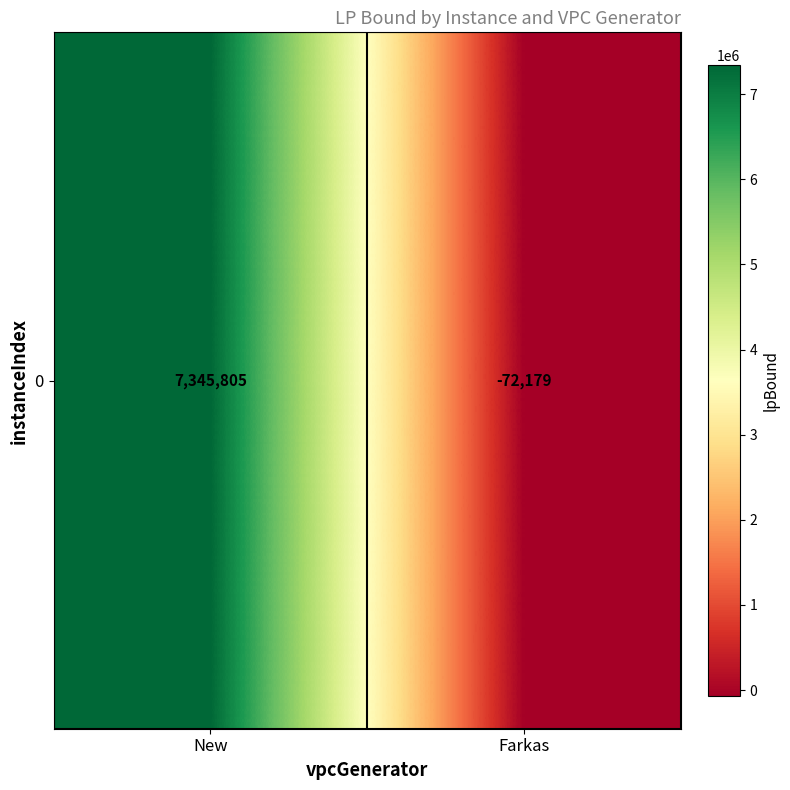

What is the difference between the maximum and minimum values?

7417983.7